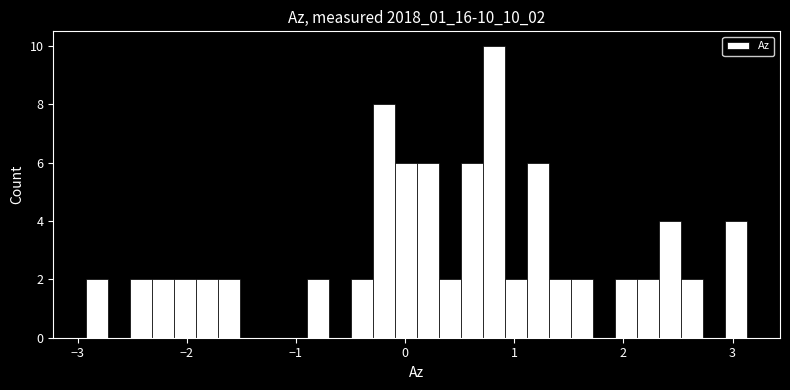

Around what value on the x-axis is the tallest bar? Give the approximate position of its centre, as read against the axis.

0.8